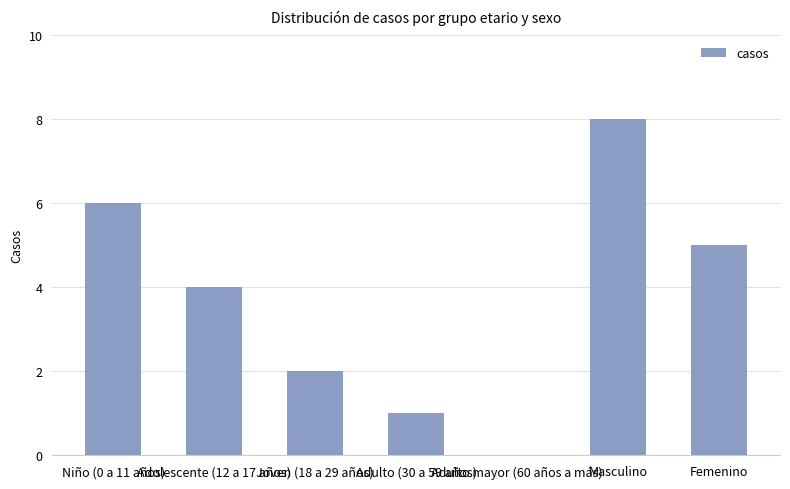

Between Femenino and Adulto (30 a 59 años), which is larger?

Femenino